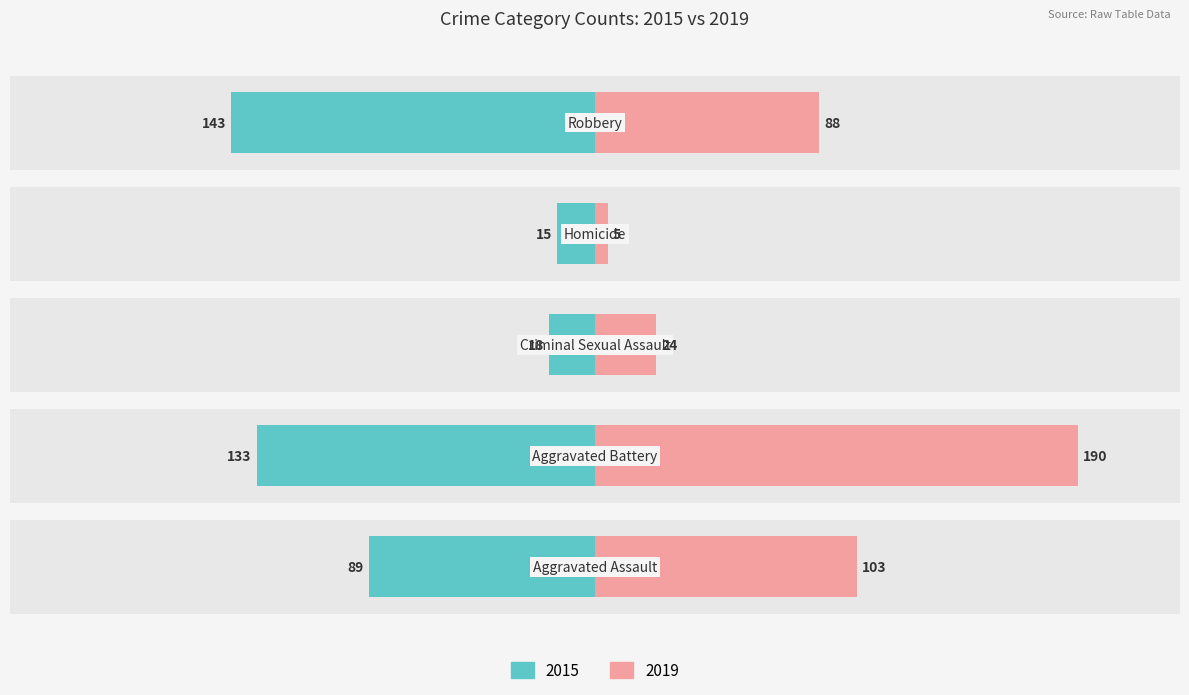

Reading left to right, extract all data points from this chart.

2015: Aggravated Assault=-89	Aggravated Battery=-133	Criminal Sexual Assault=-18	Homicide=-15	Robbery=-143
2019: Aggravated Assault=103	Aggravated Battery=190	Criminal Sexual Assault=24	Homicide=5	Robbery=88